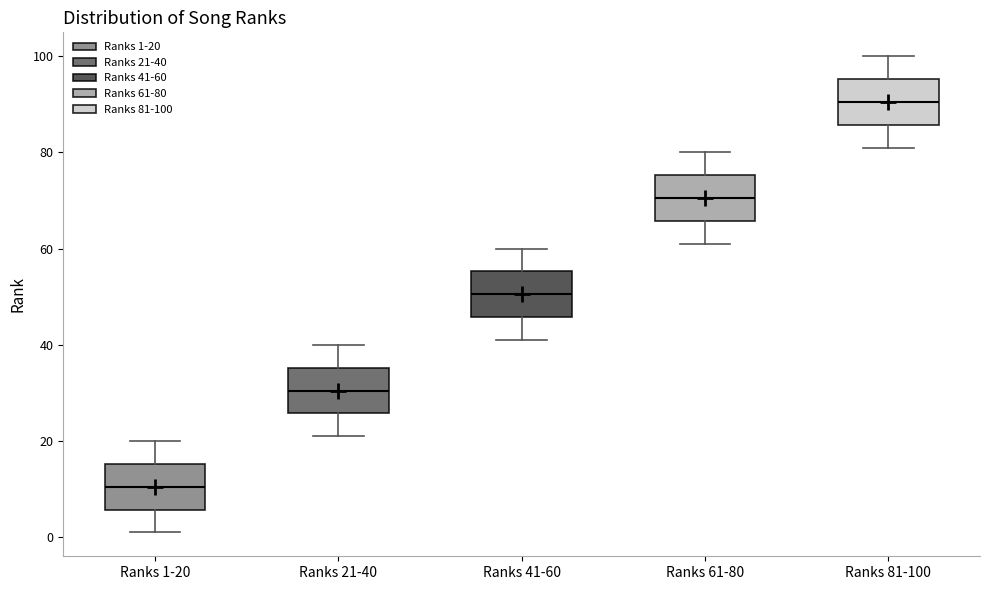

Reading left to right, read every box against the y-axis: the position of its median line, the range the box covers, and the ends of its whiskers. The values are not printed on the chart, so give them approximately, as read against the axis.

Ranks 1-20: median 10, box 6 to 16, whiskers 2 to 20
Ranks 21-40: median 30, box 26 to 36, whiskers 22 to 40
Ranks 41-60: median 50, box 46 to 56, whiskers 42 to 60
Ranks 61-80: median 70, box 66 to 76, whiskers 62 to 80
Ranks 81-100: median 90, box 86 to 96, whiskers 82 to 100